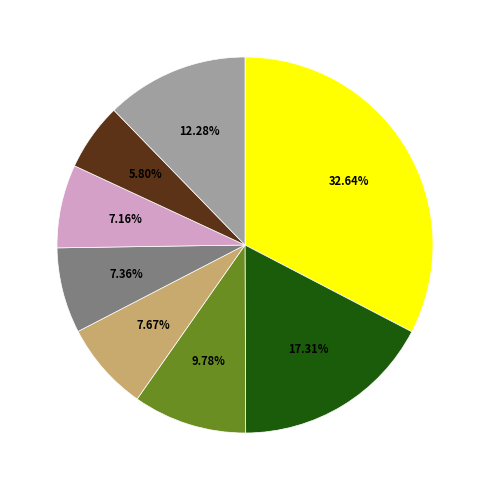

Is there any slice that represents more than half of the pie?

No